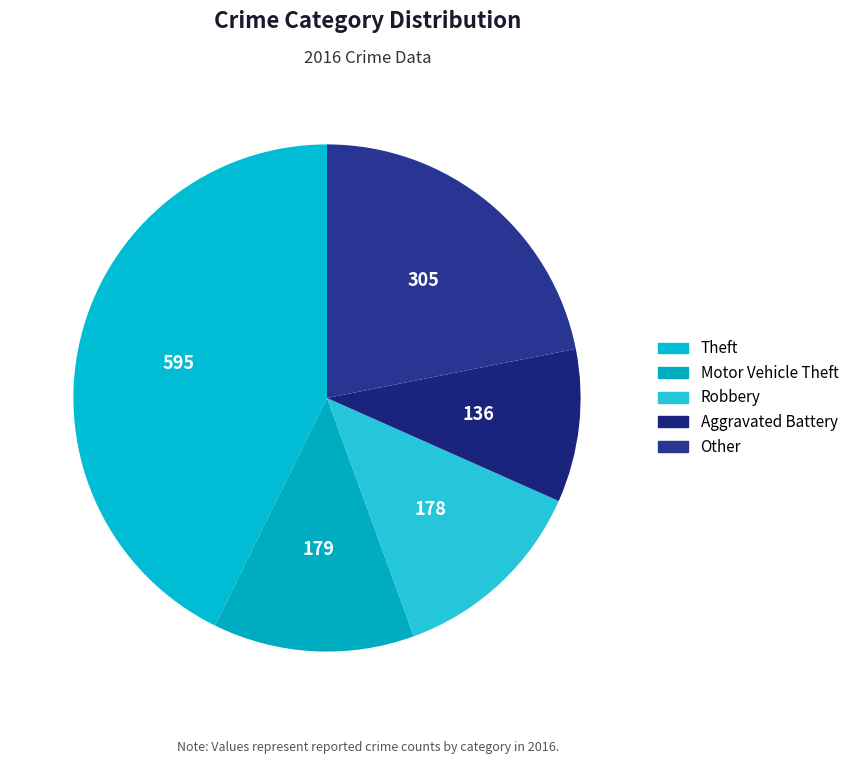

How many slices are in this pie chart?

5